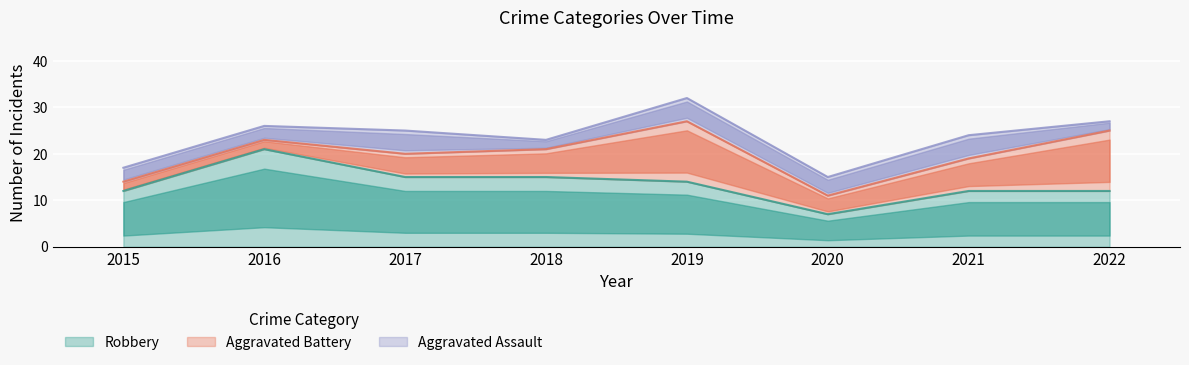

In Robbery, how many points are higher than both neighbors (excluding endpoints)?

1